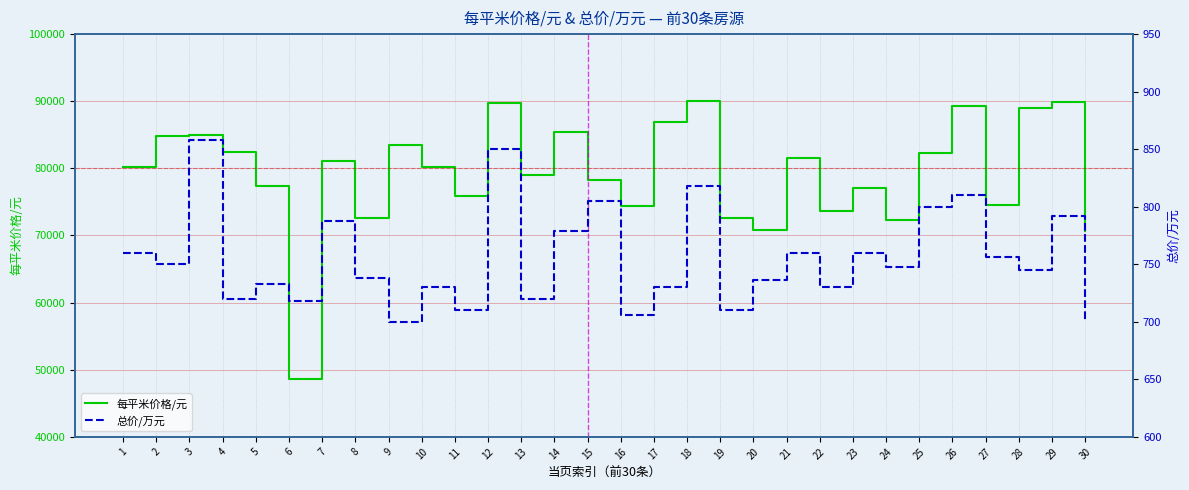

How many lines are shown in the chart?

2